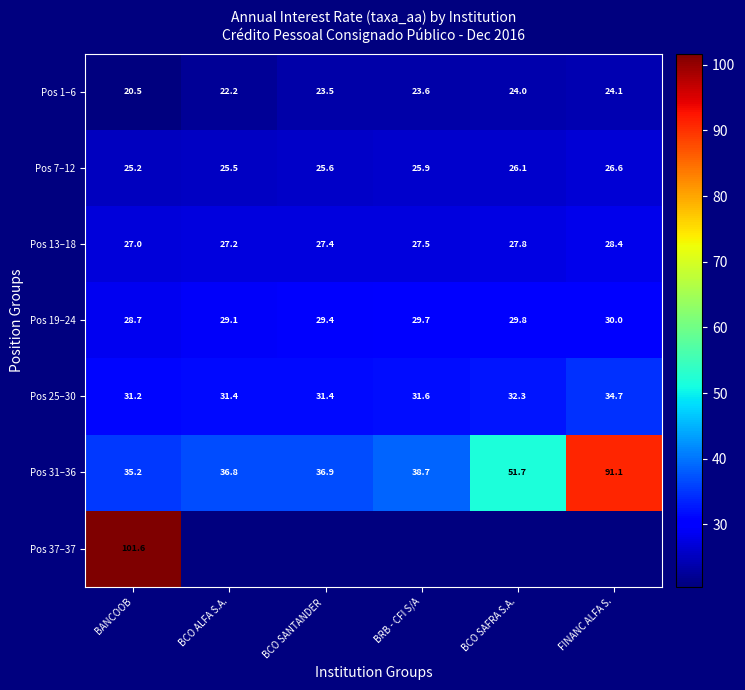

What is the smallest value displayed?

20.5